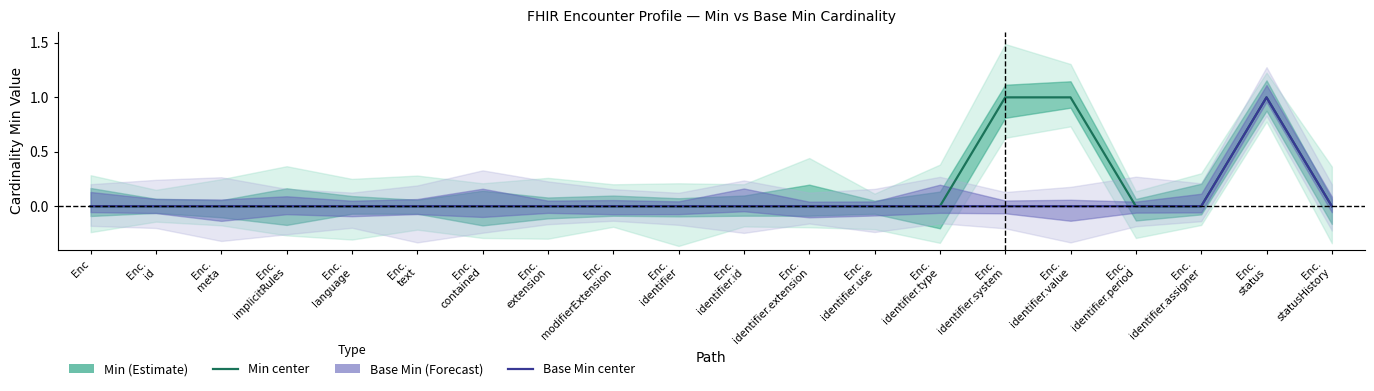

True or false: Min and Base Min intersect in this chart.

False